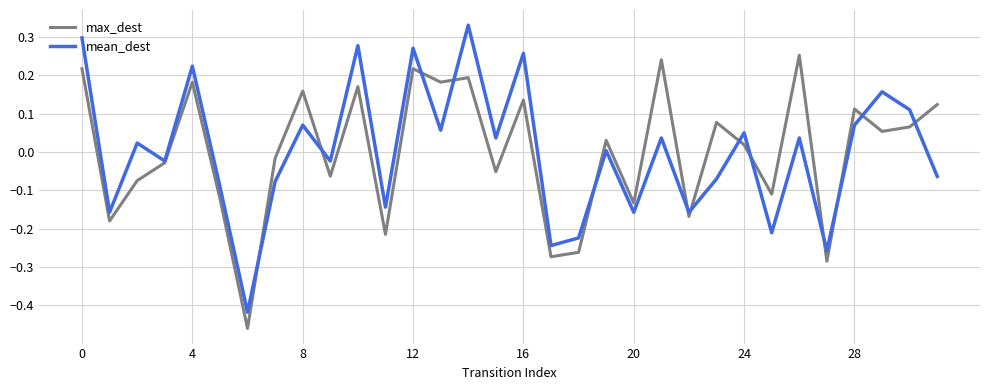

Which series has the widest spread of values?

mean_dest